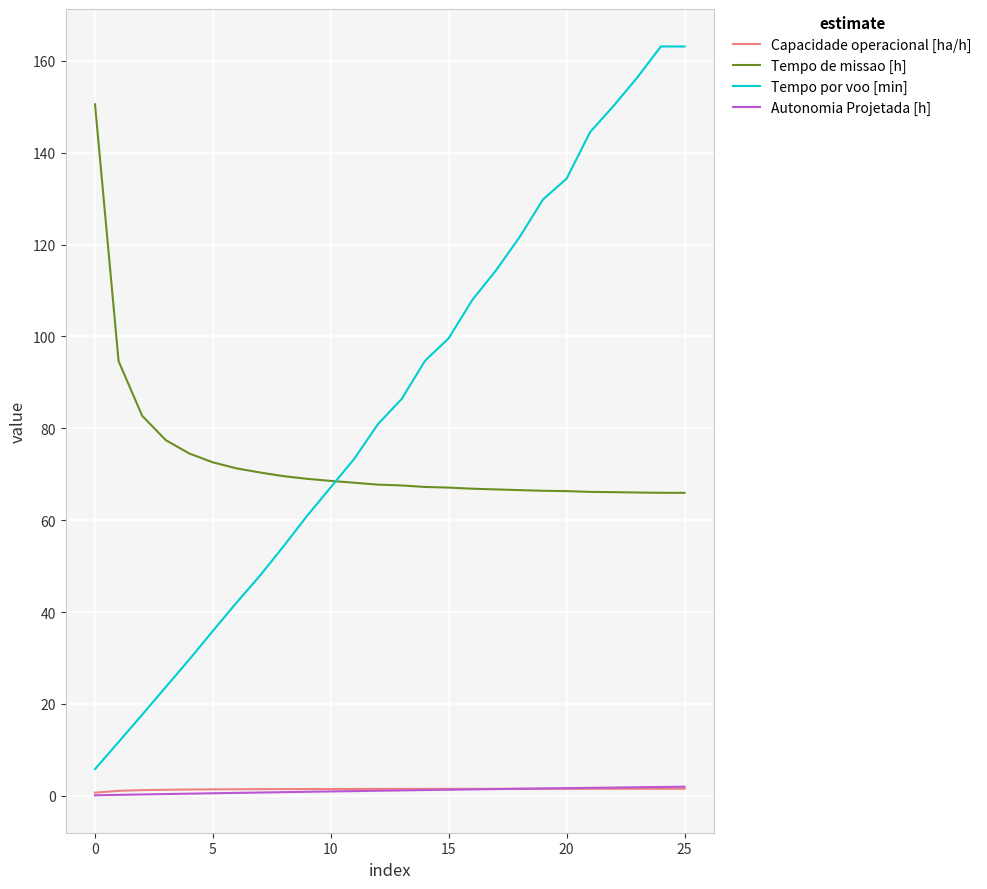

What is the highest value of the Tempo por voo [min] series?

163.2